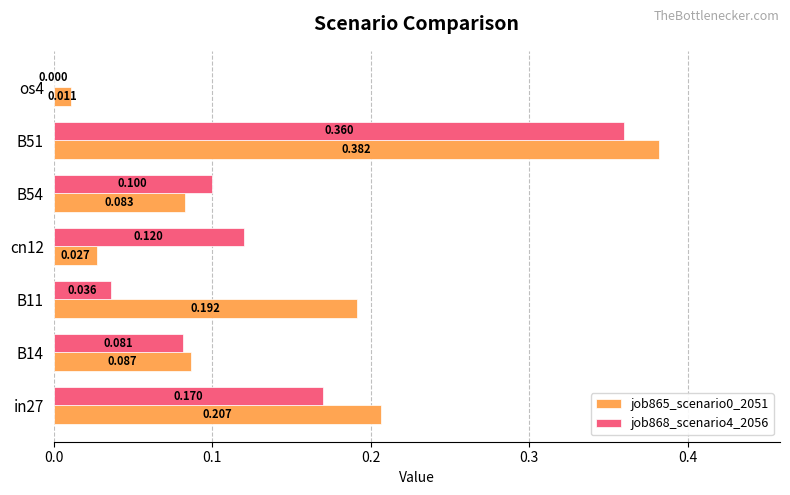

Is the value of job868_scenario4_2056 at in27 greater than the value of job865_scenario0_2051 at cn12?

Yes